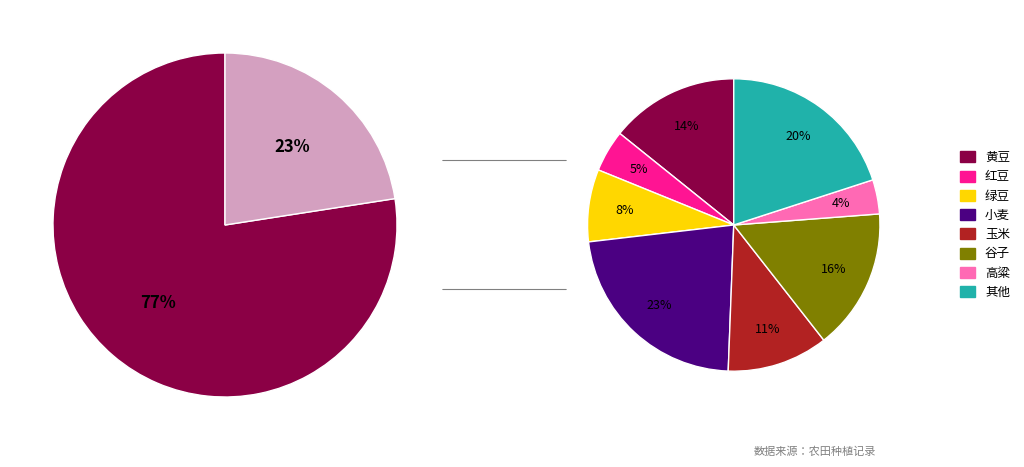

Is 大麦 the majority of the pie?

No